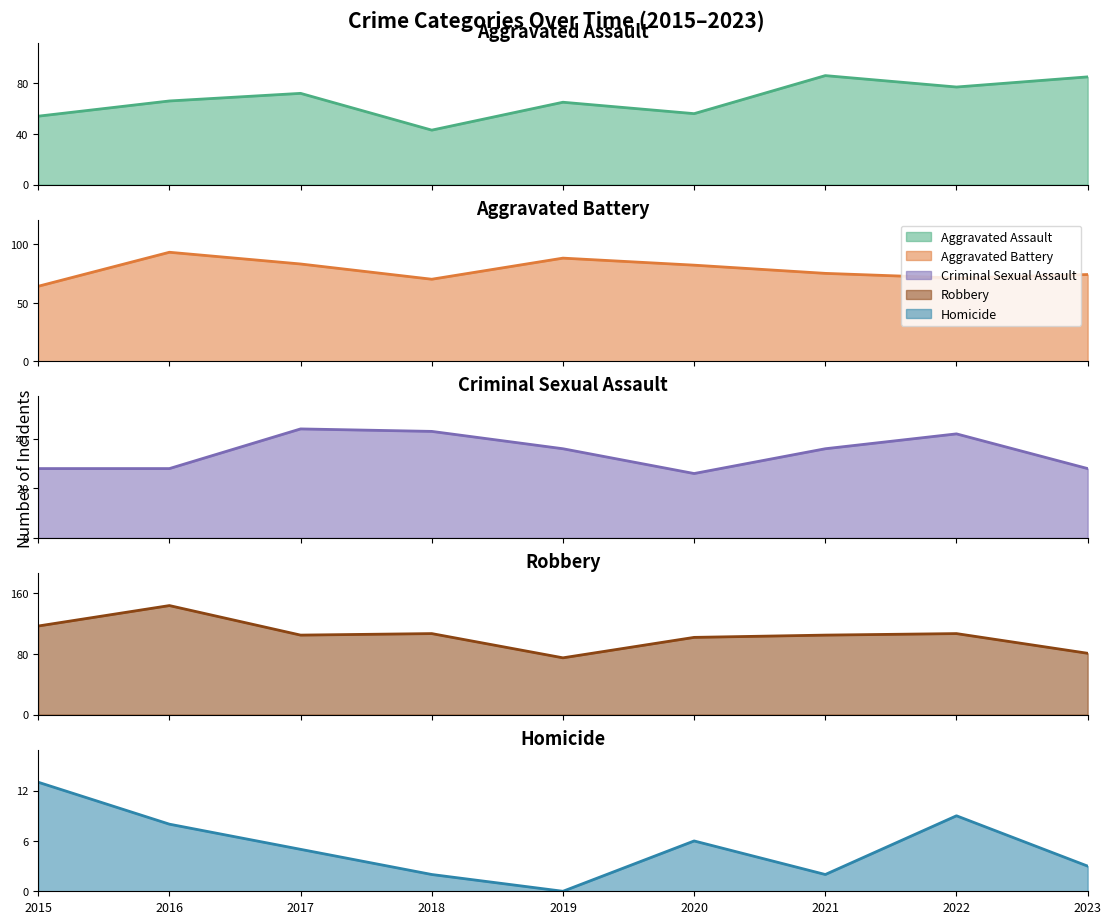

Where is the first local minimum for Homicide?

2019